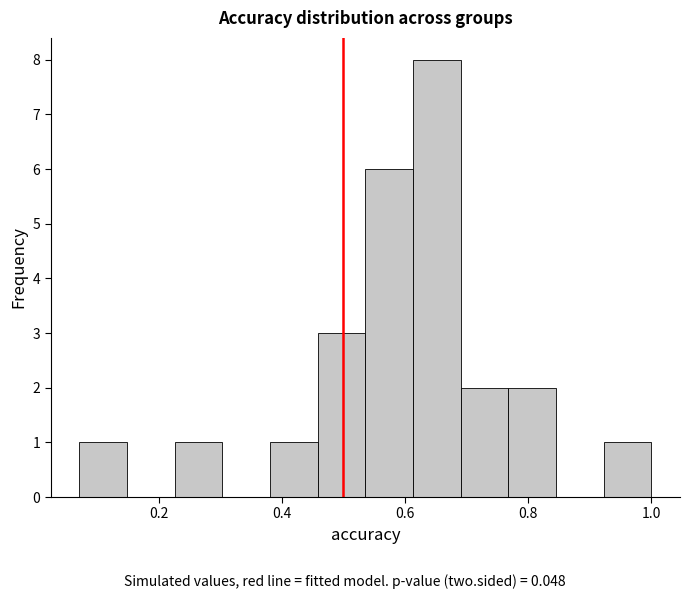

Read against the x-axis, roughly where is the centre of the tallest bar?

0.66